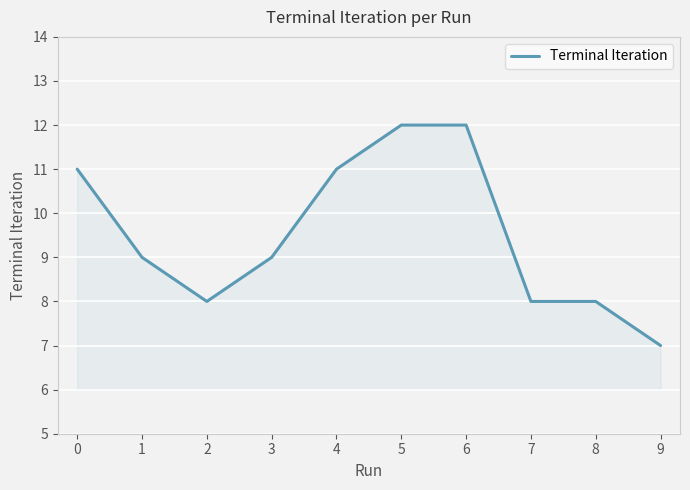

What is the ratio of the value at 8 to the value at 2?

1.0